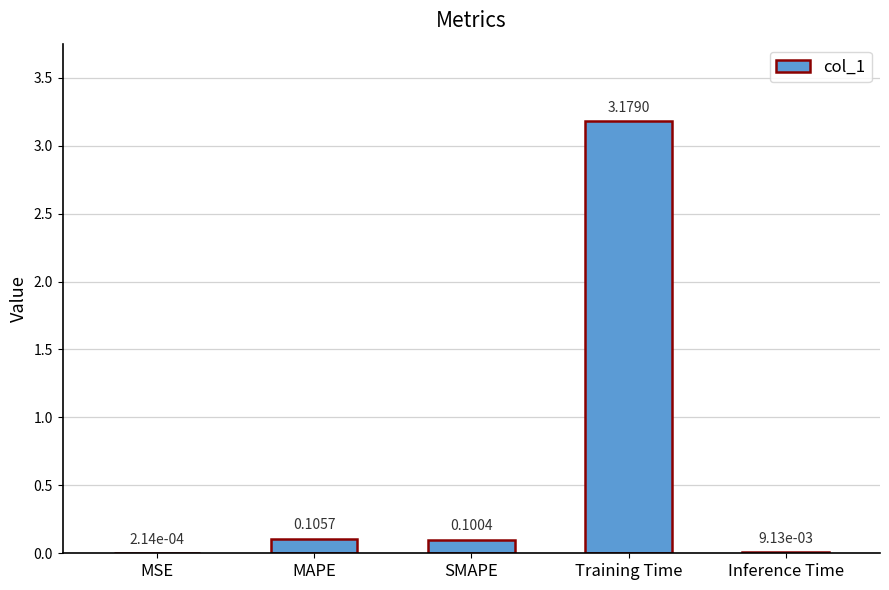

Which category has the highest value across all series?

Training Time